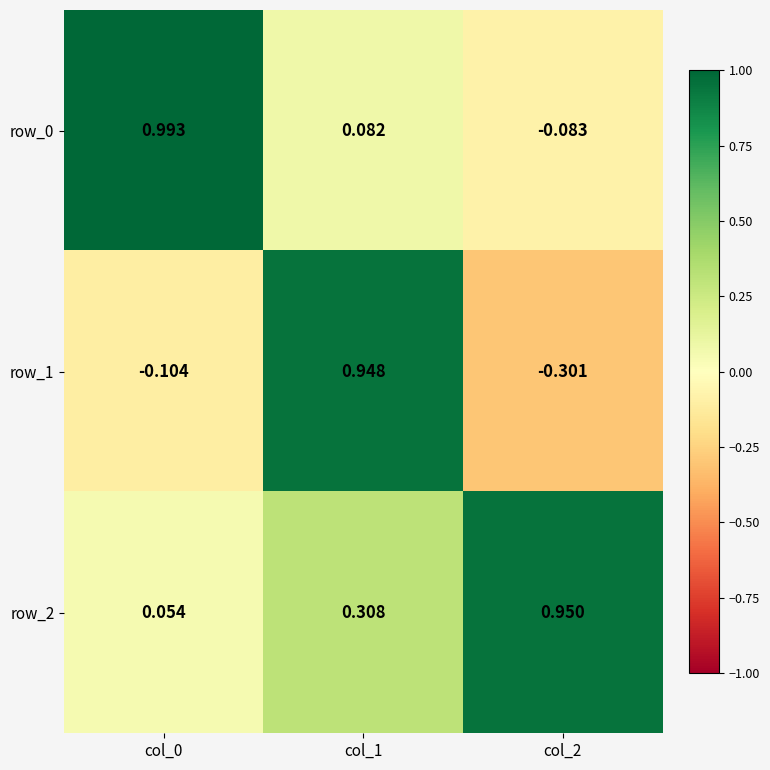

Is the value of row_1 at col_0 greater than the value of row_2 at col_0?

No